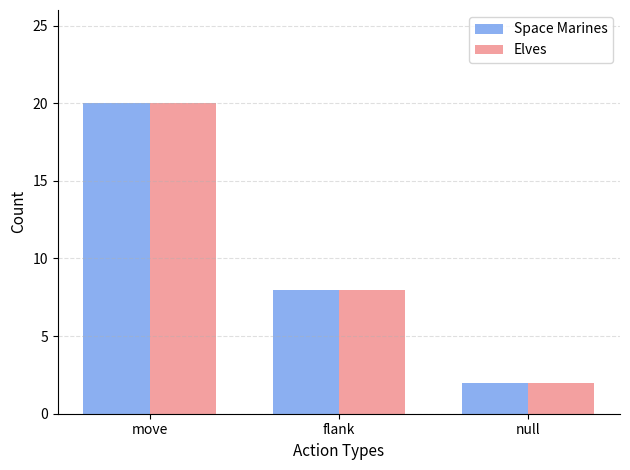

List the labels in order of Space Marines value, smallest first.

null, flank, move